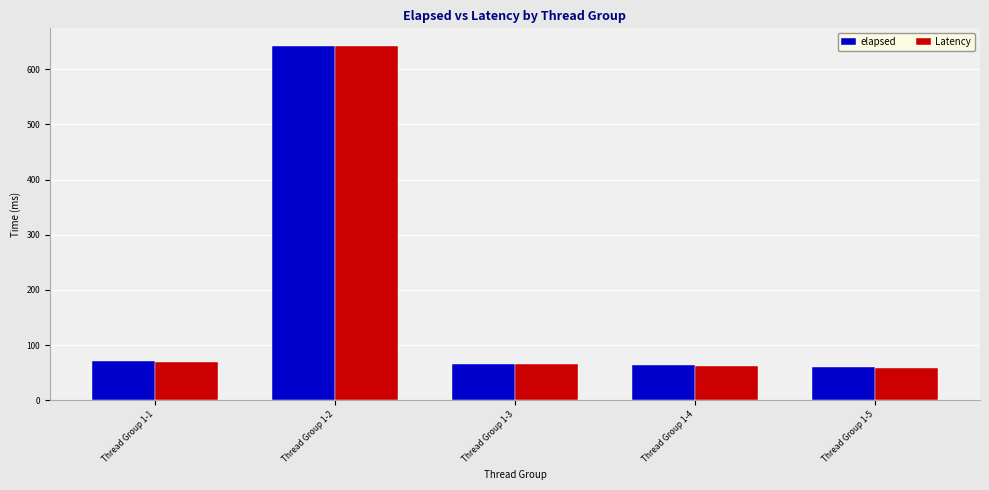

What is the value of the elapsed bar at the 1st from the left?

71